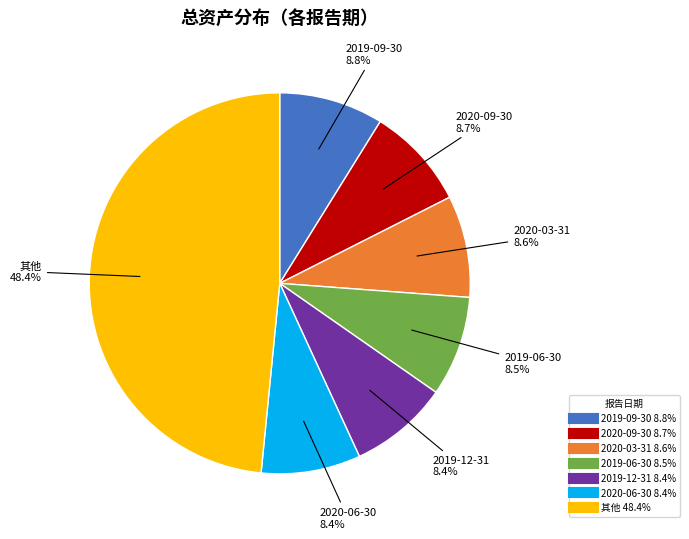

Does any single category account for the majority?

No